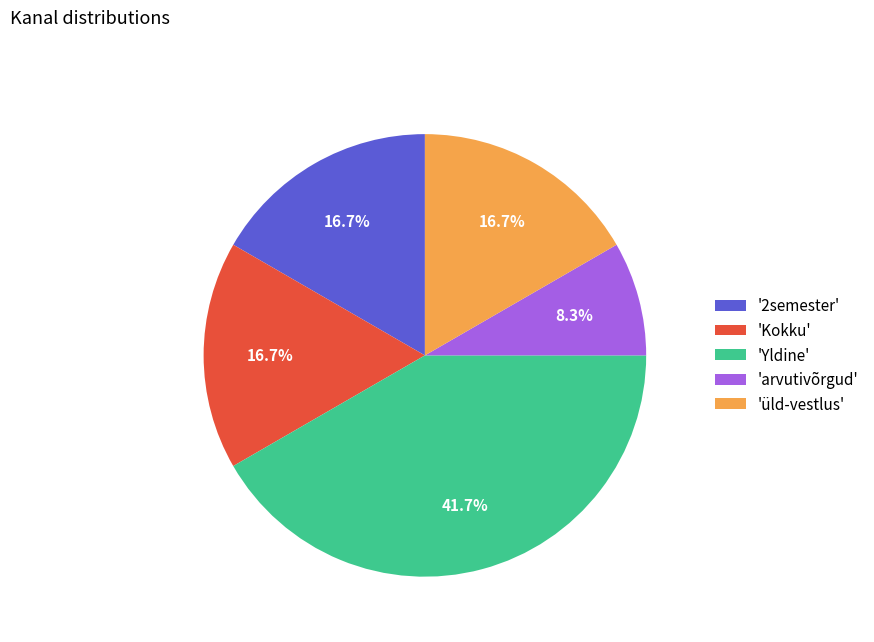

What percentage do 'Yldine' and 'üld-vestlus' together represent?

58.3%